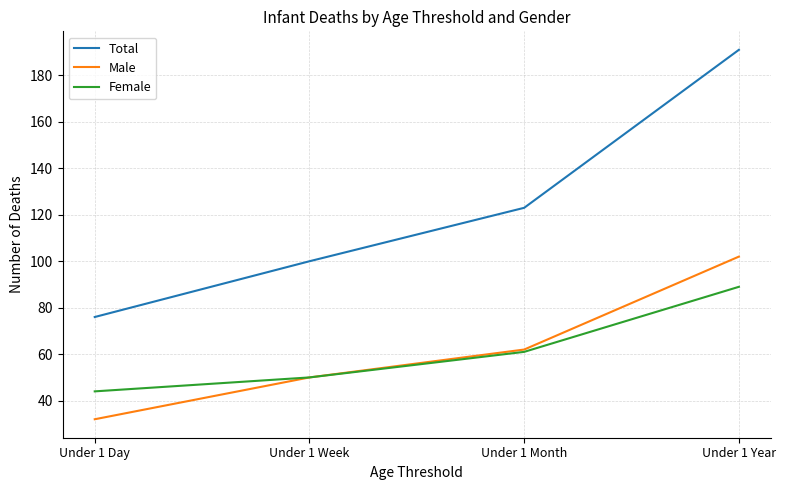

True or false: Male and Total cross at least once.

False